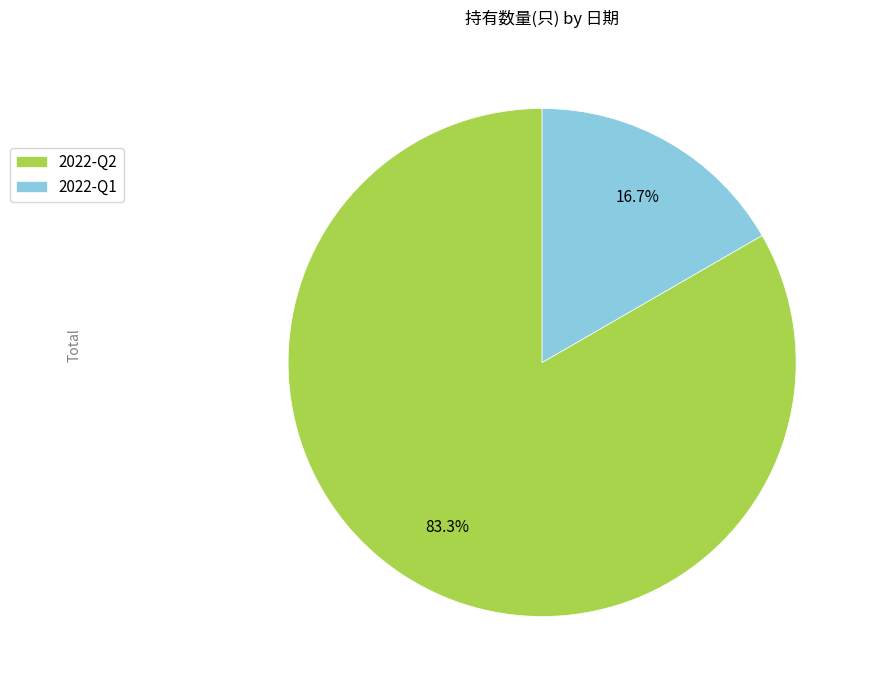

How many segments does this pie chart have?

2